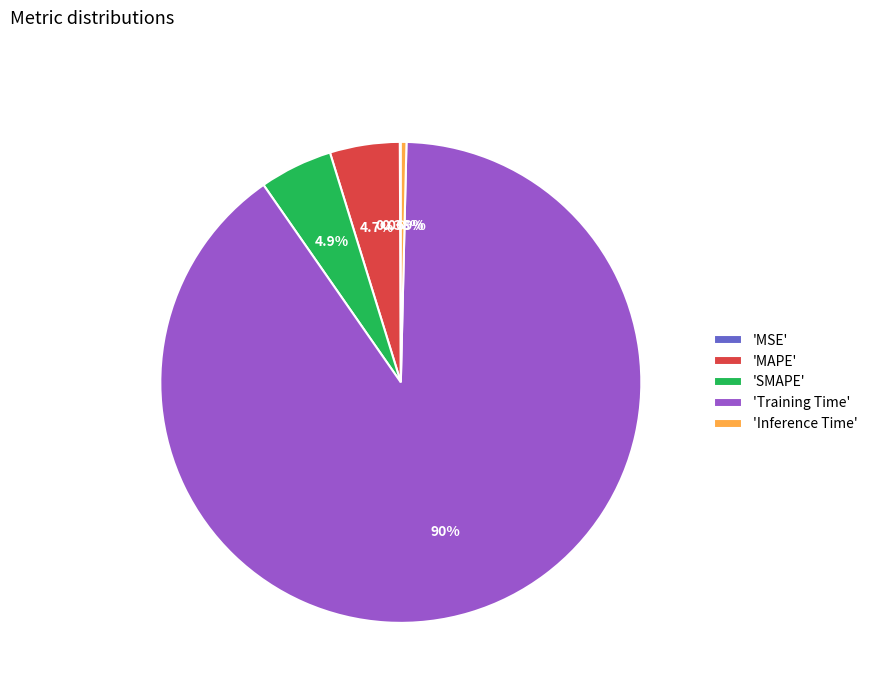

Do 'Inference Time' and 'MAPE' together represent more than half of the pie?

No